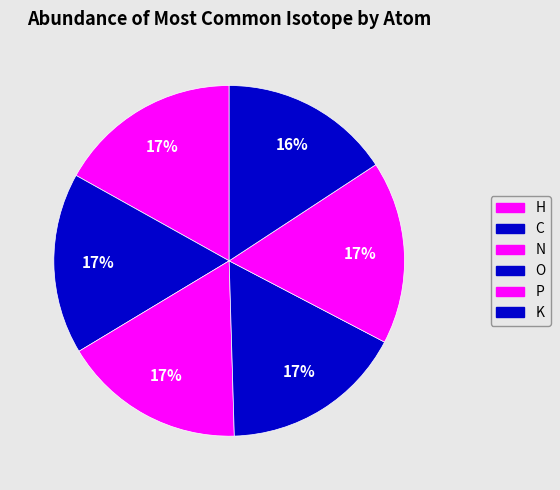

To the nearest percent, what is the combined percentage of K and P?

33%